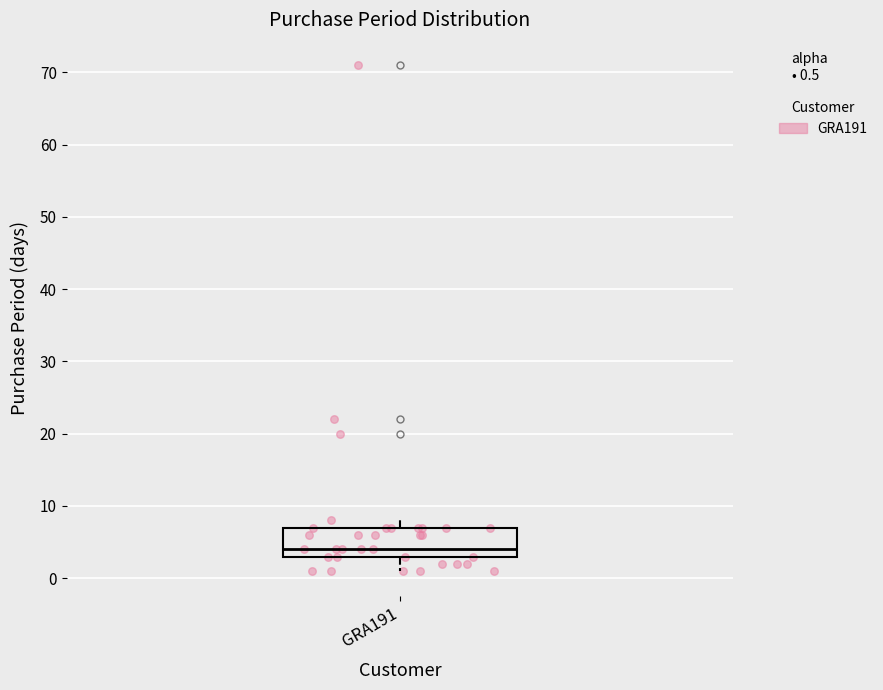

Transcribe this box plot: give where the median line is, the range the box spans, and where the two whiskers end, as read against the y-axis. The values are not printed on the chart, so give them approximately, as read against the axis.

median 4, box 3 to 7, whiskers 1 to 8